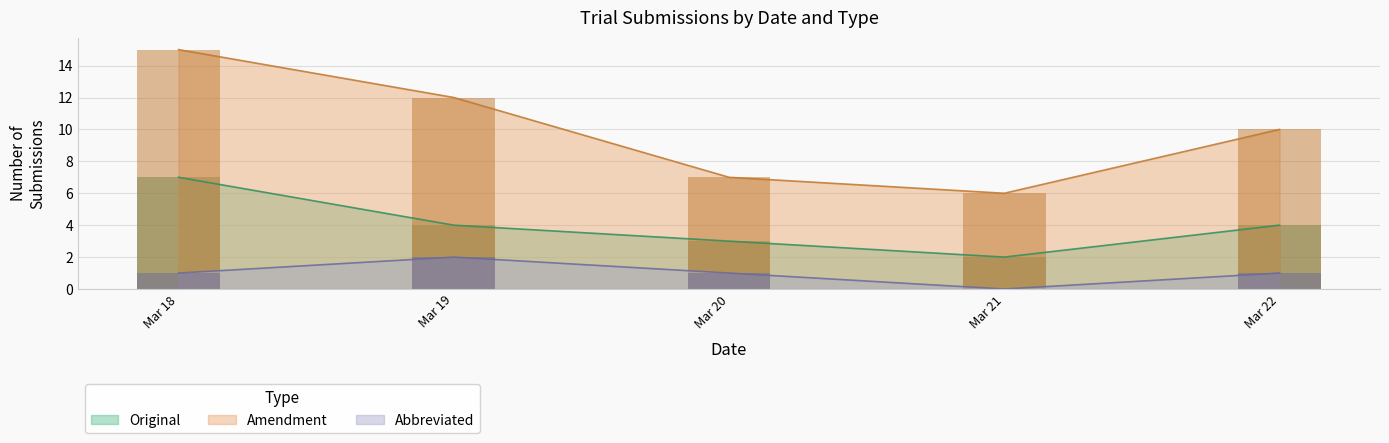

True or false: Original and Amendment cross at least once.

False